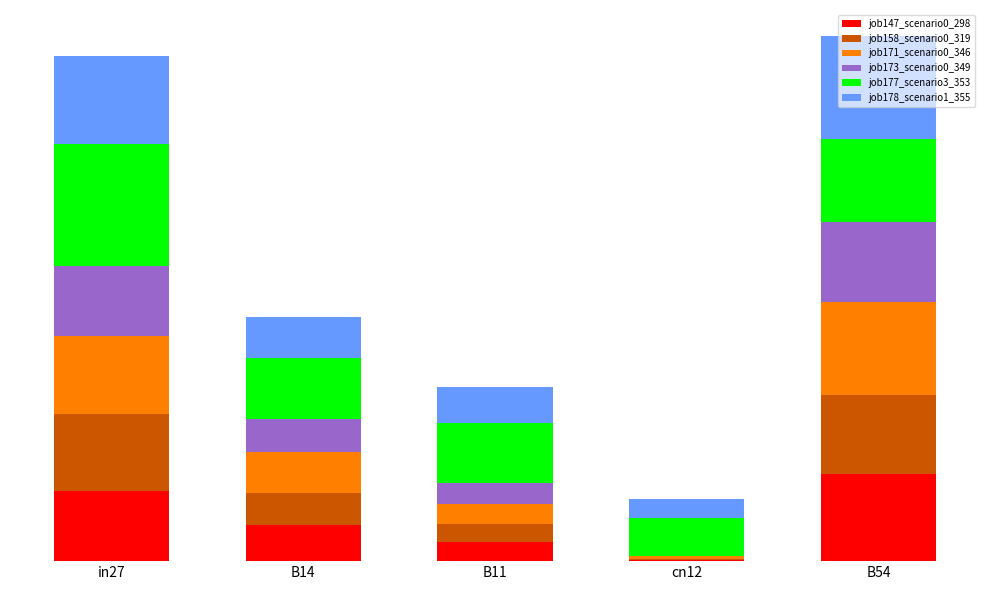

What is the difference between the job147_scenario0_298 values at B11 and B54?

0.6